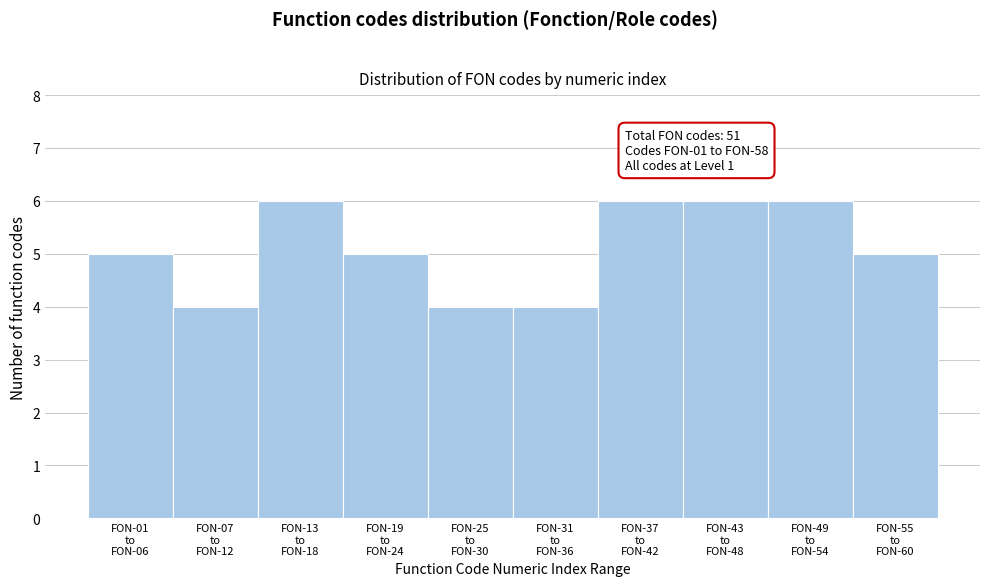

Reading left to right, list all the values displayed in this chart.

5	4	6	5	4	4	6	6	6	5